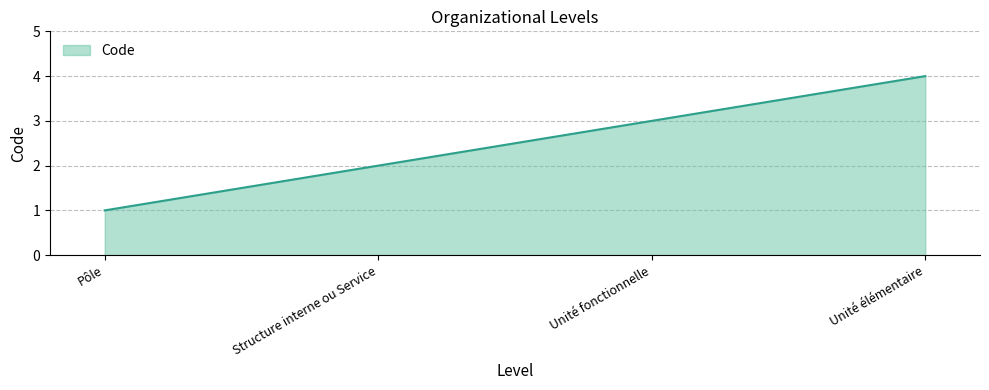

The chart shows a value of 4 at Unité élémentaire. True or false?

True